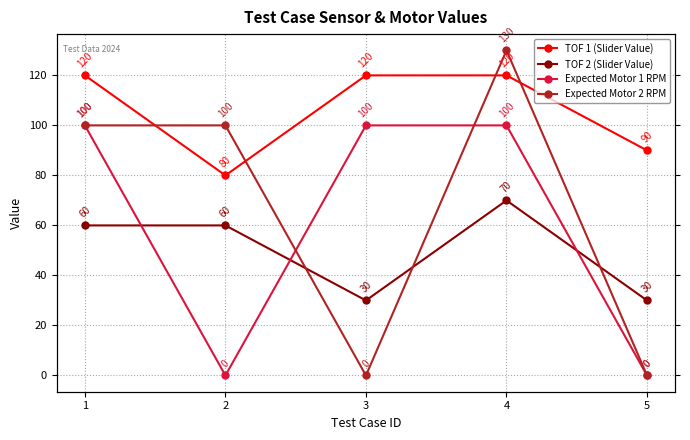

At which category does TOF 1 (Slider Value) reach its first local valley?

2